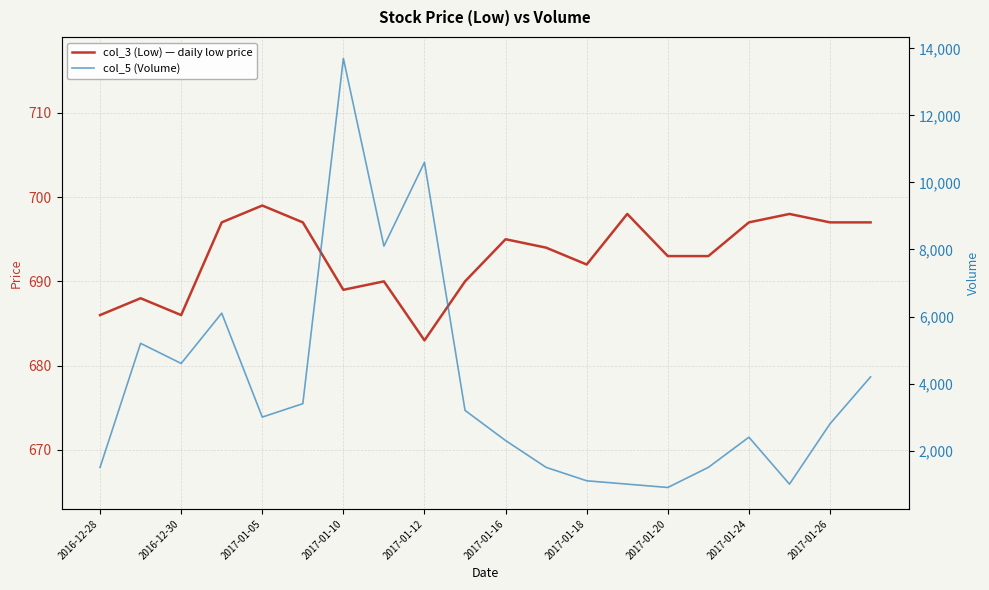

The value of col_3 (Low) — daily low price at 2017-01-12 is 683. True or false?

True